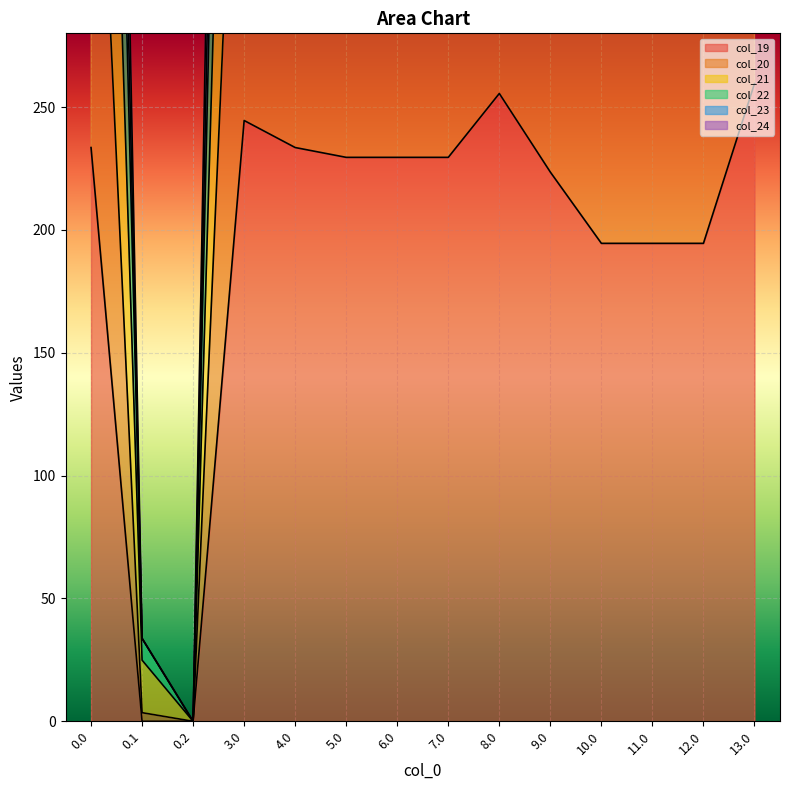

What is the difference between the col_22 values at 4.0 and 12.0?

234.0